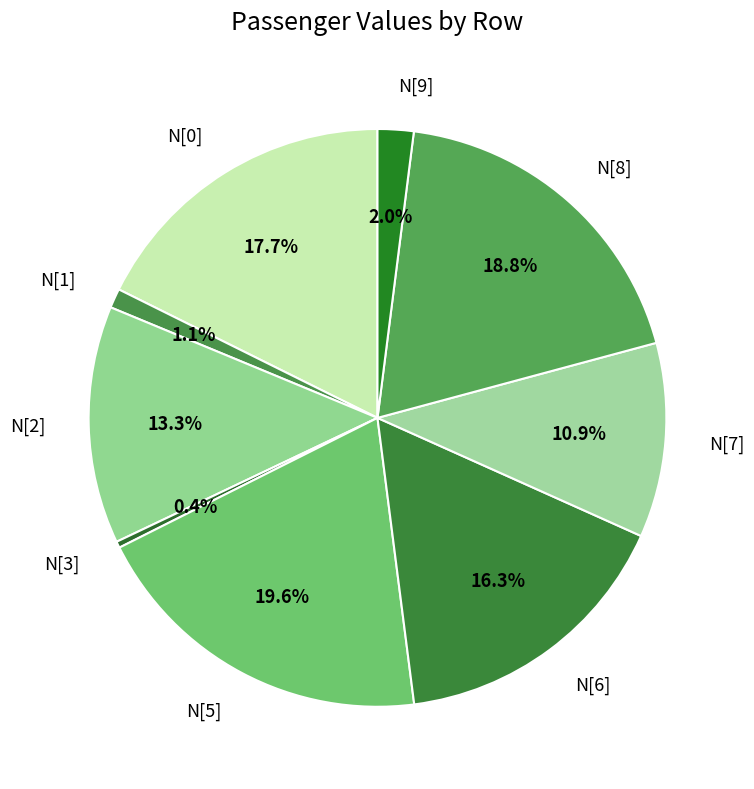

To the nearest percent, what is the combined percentage of N[6] and N[8]?

35%